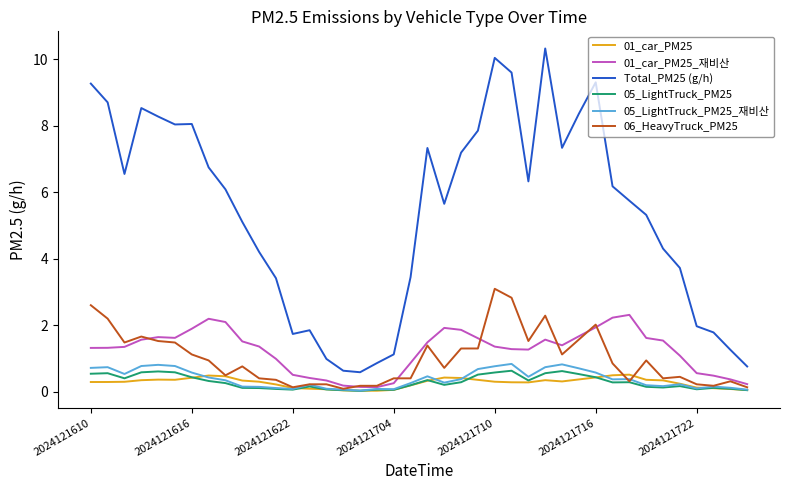

How many lines are shown in the chart?

6